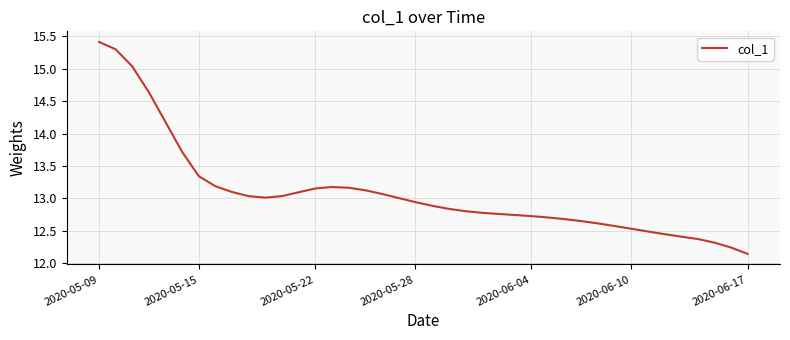

What is the greatest value displayed?

15.4